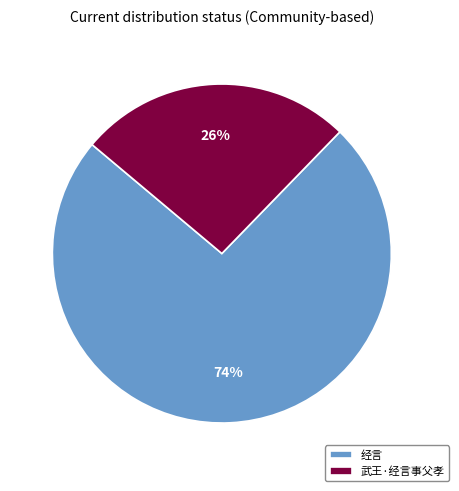

What is the ratio of the value at 武王·经言事父孝 to the value at 经言?

0.4